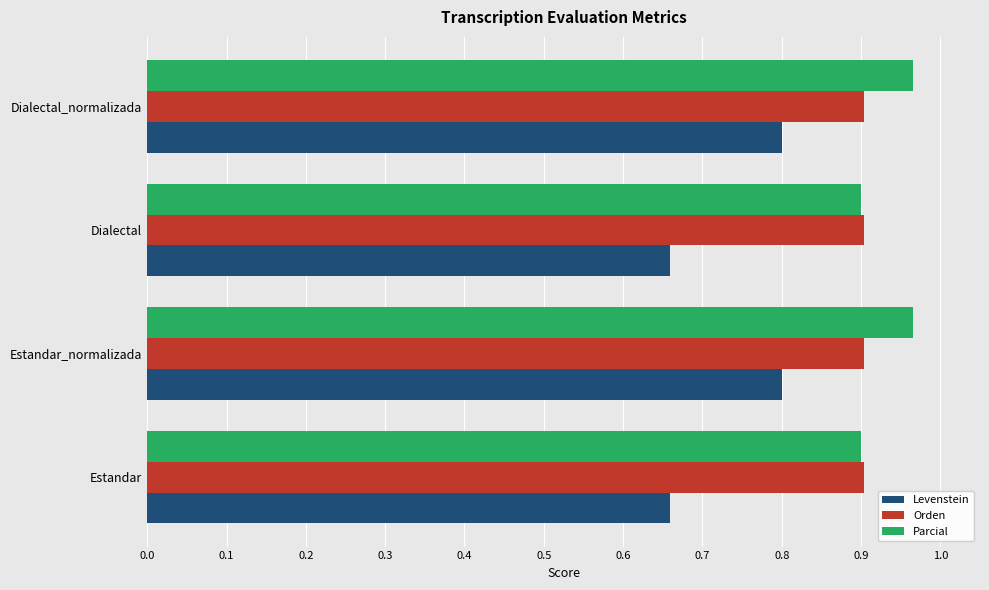

True or false: Orden has a value of 1.6 at Estandar_normalizada.

False